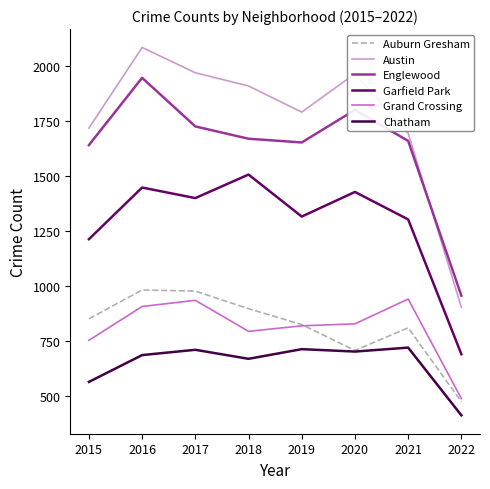

How many times do Austin and Englewood cross each other?

1